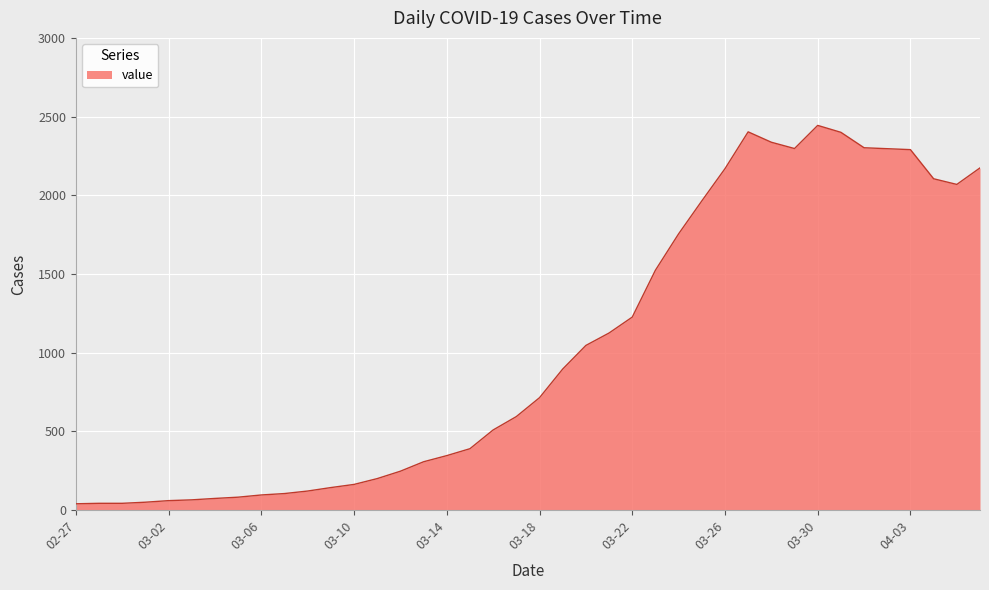

Does the chart display data point markers on the line(s)?

No